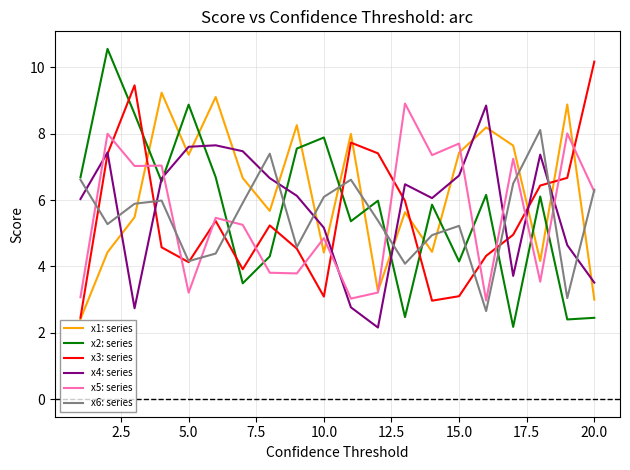

In x1: series, how many points are higher than both neighbors (excluding endpoints)?

7